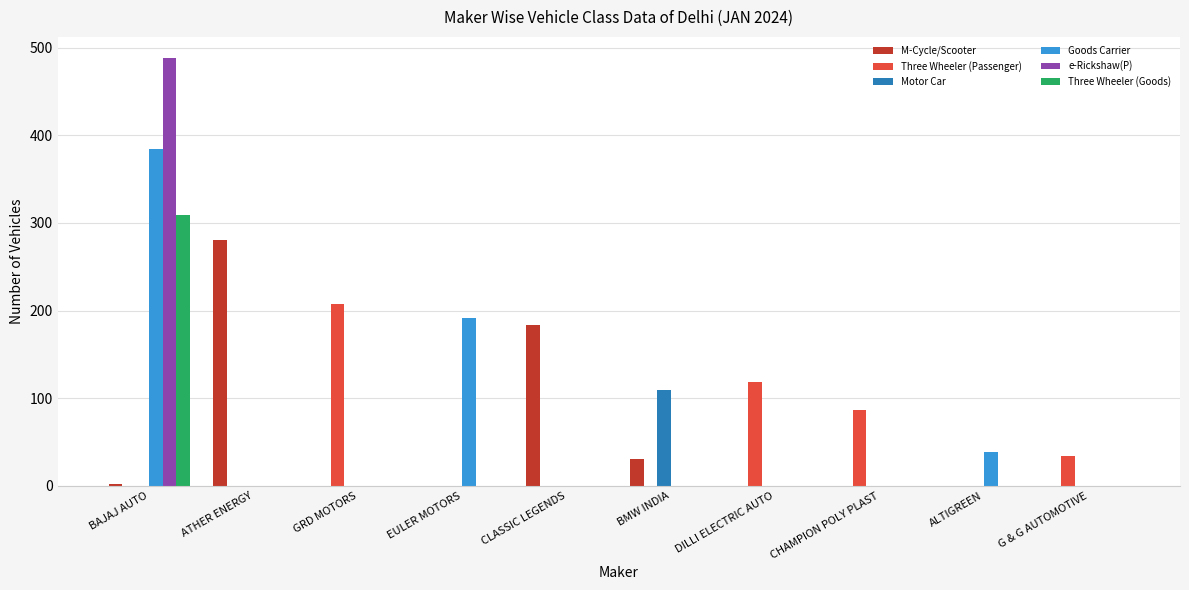

The value of Three Wheeler (Passenger) at ATHER ENERGY is 144. True or false?

False